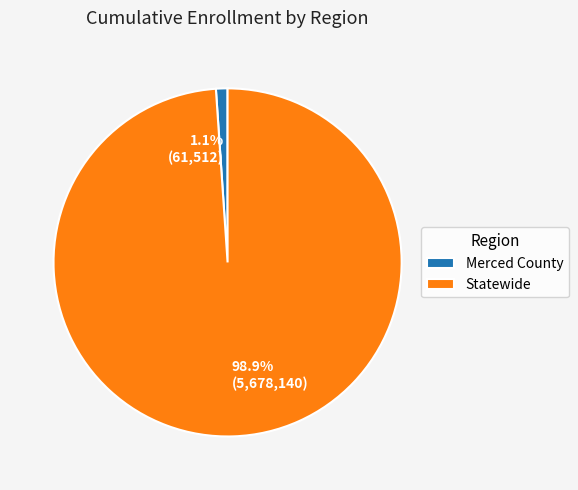

Which slice is the largest?

Statewide